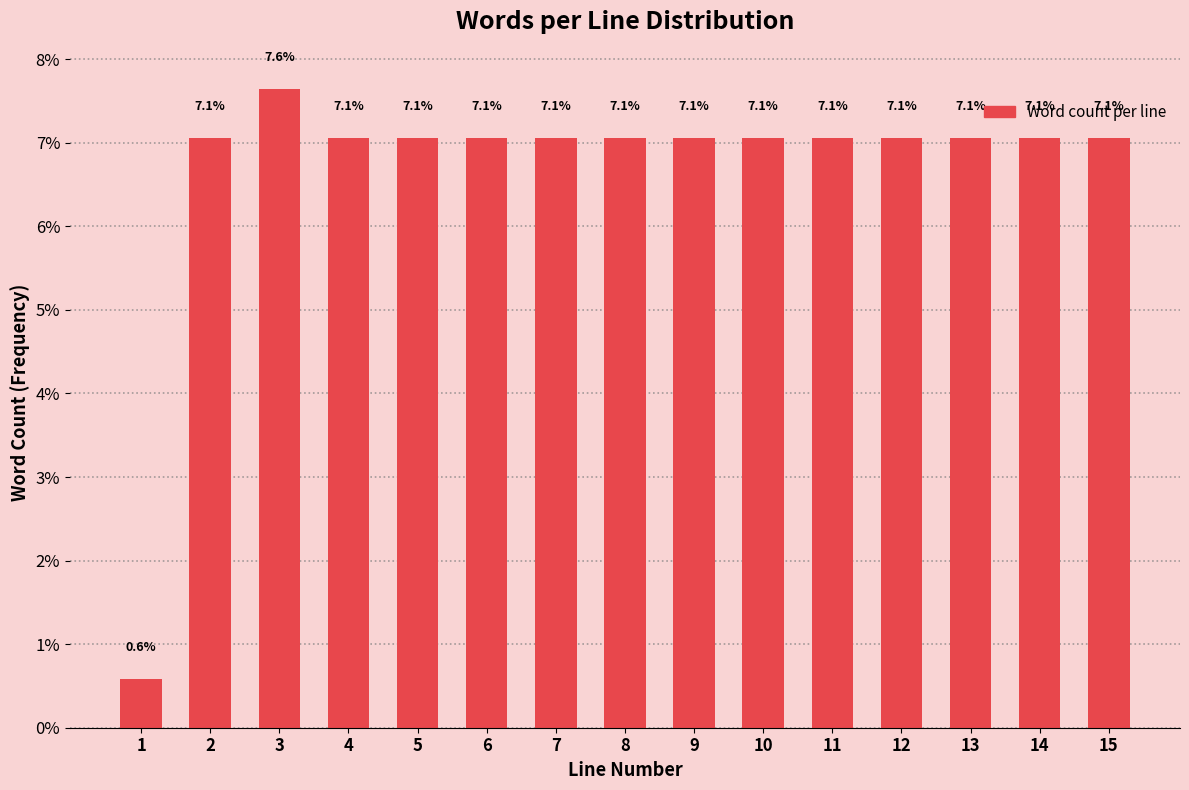

Reading left to right, what are all the values shown in this chart?

0.6	7.1	7.6	7.1	7.1	7.1	7.1	7.1	7.1	7.1	7.1	7.1	7.1	7.1	7.1